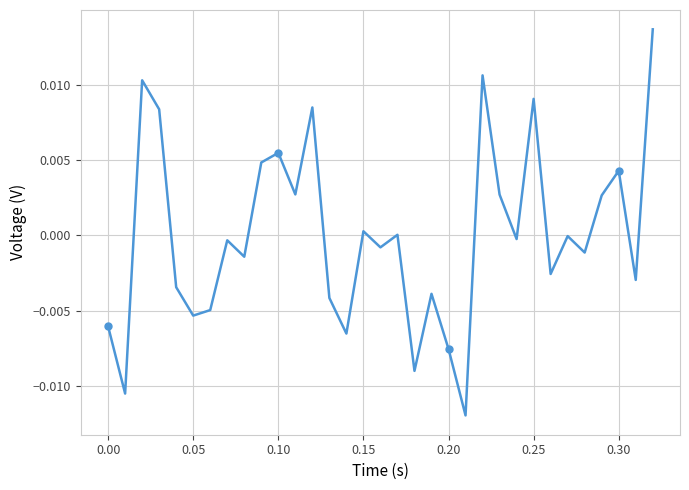

How many points are lower than both their immediate neighbors (excluding endpoints)?

12